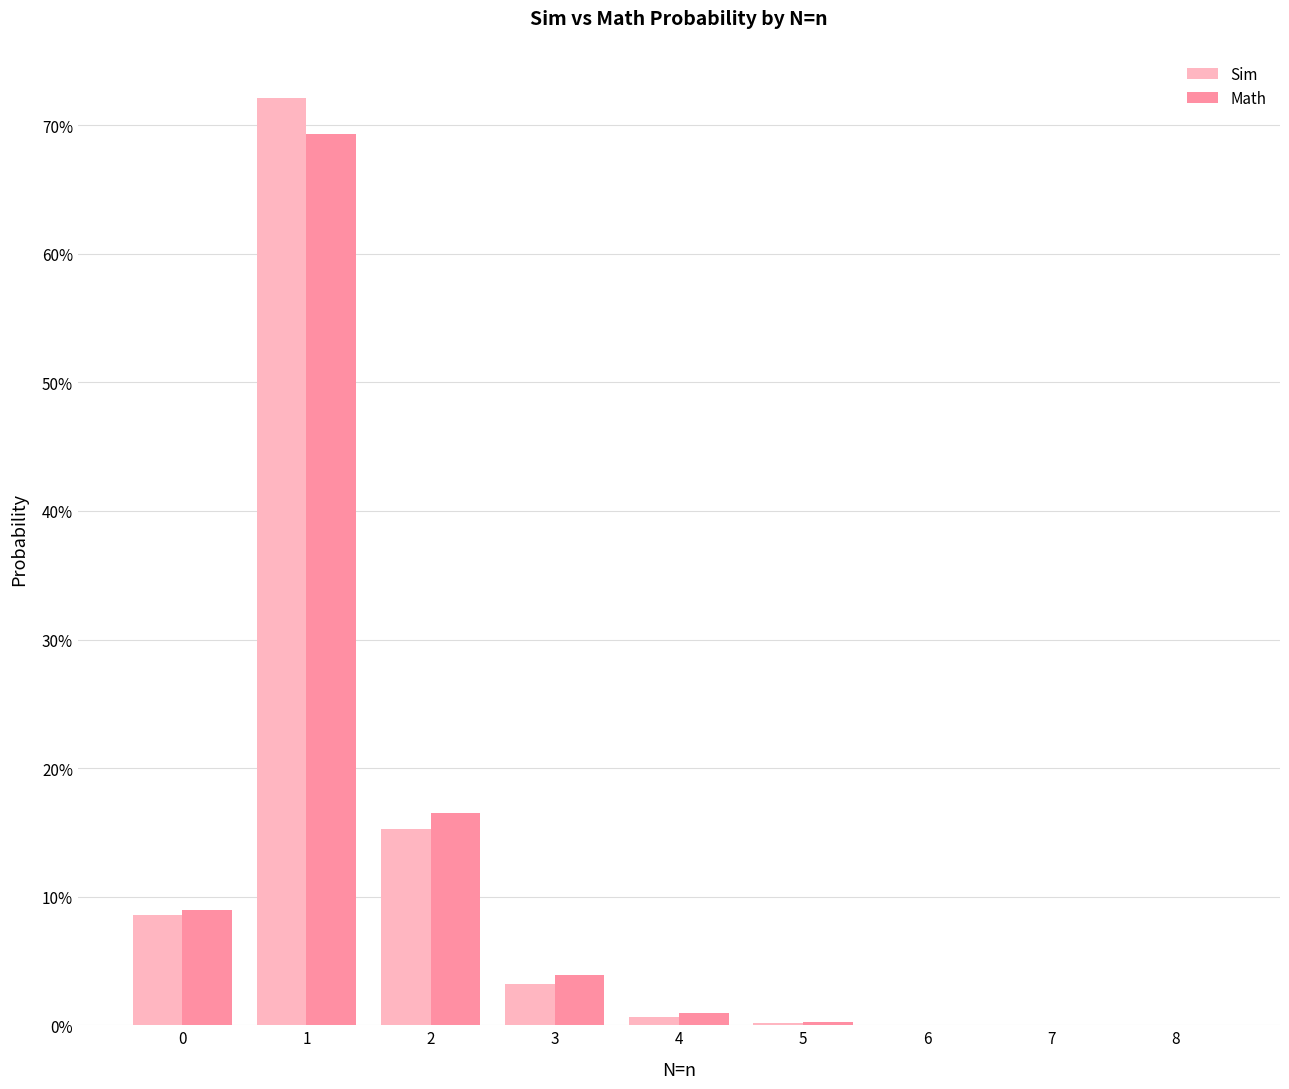

Which category has the highest value in the Sim series?

1